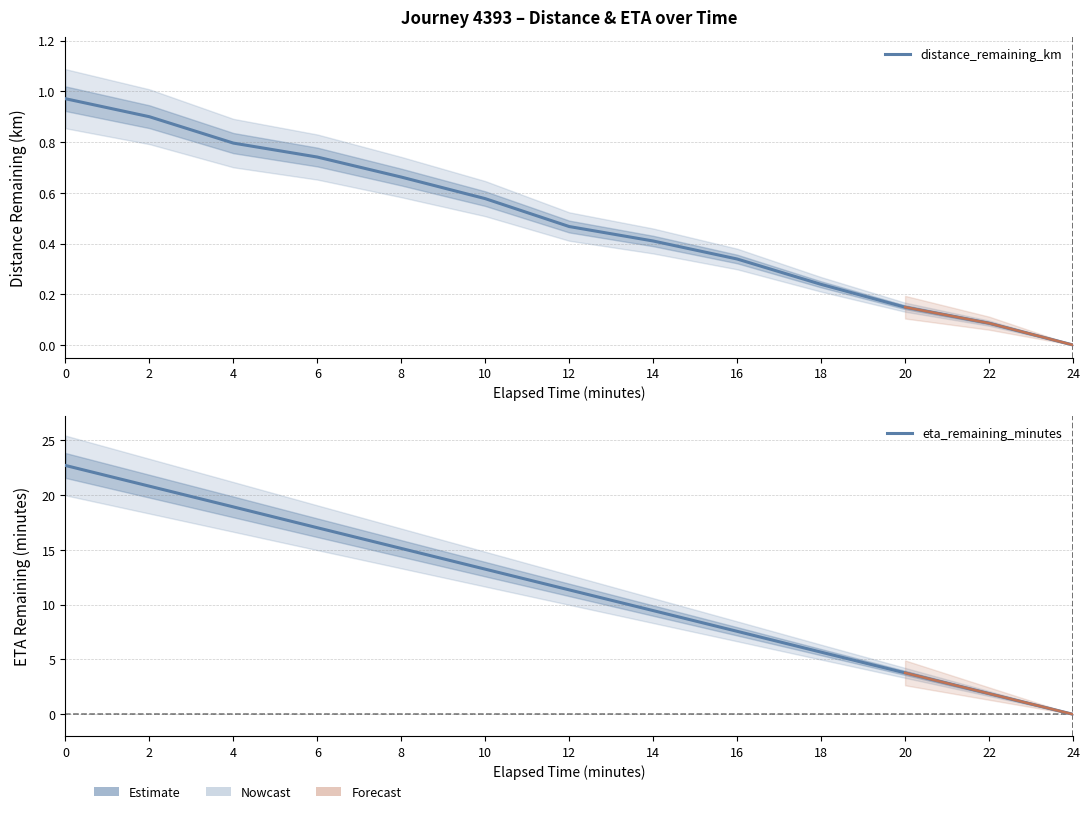

True or false: eta_remaining_minutes has a value of 1.9 at 22.

True